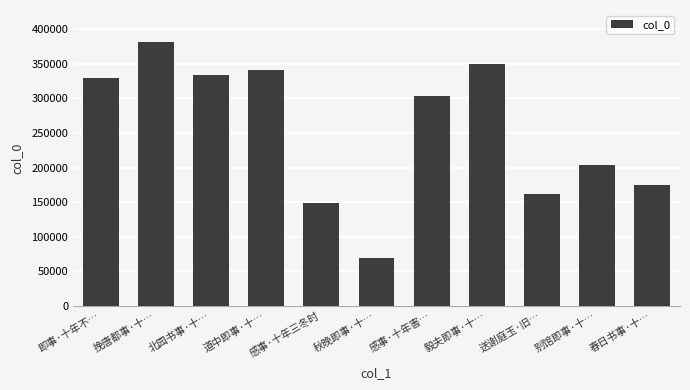

What is the difference between the maximum and minimum values?

313303